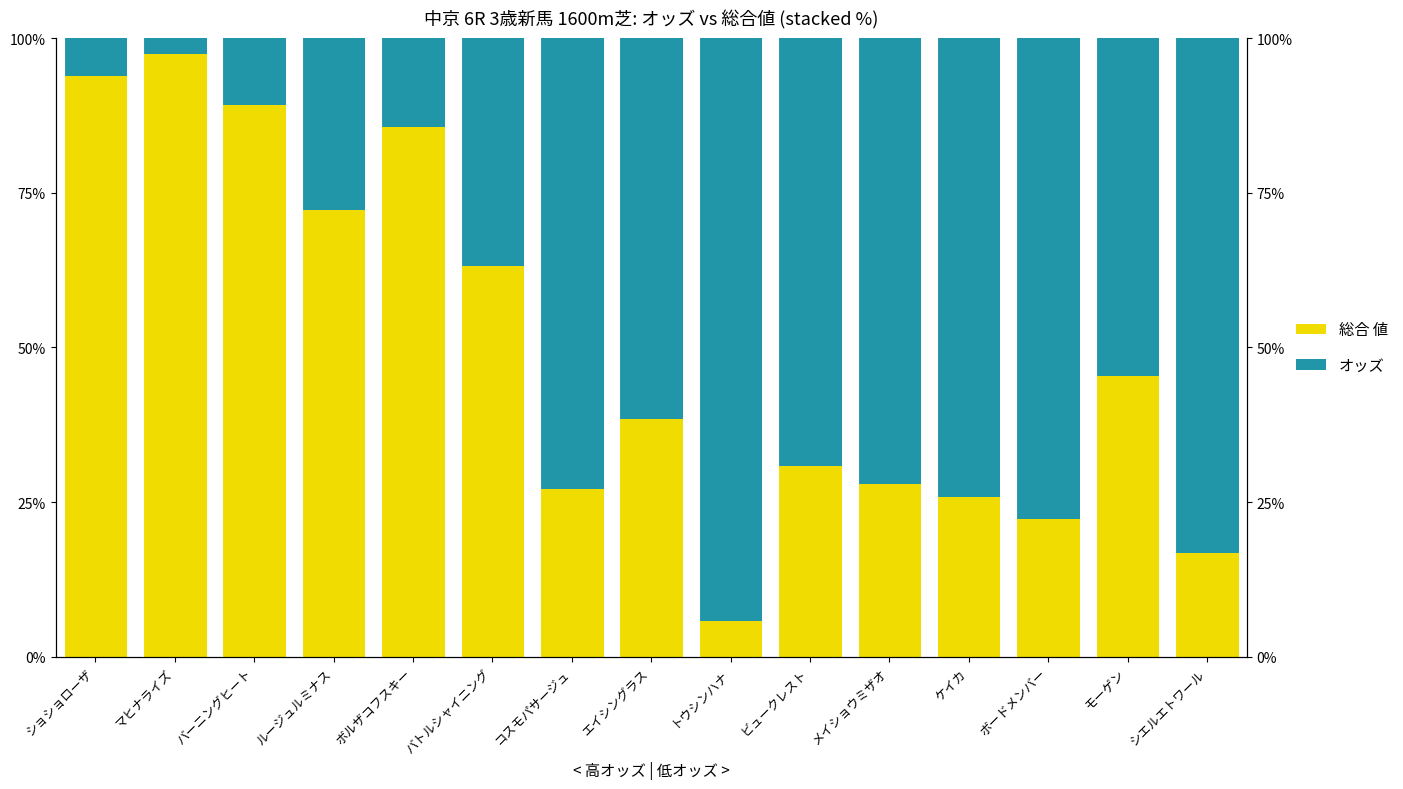

What is the average value of the オッズ series?

50.5